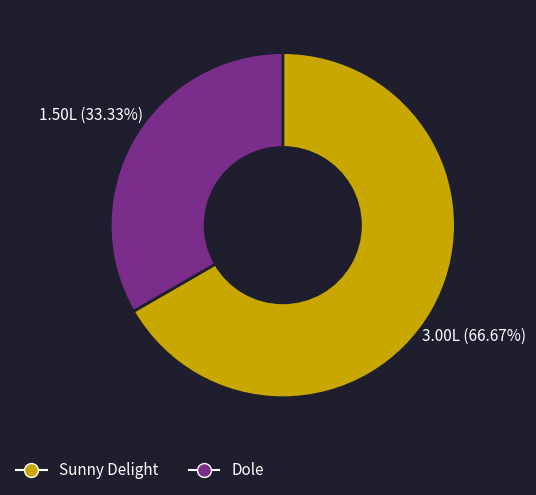

To the nearest percent, what is the difference between the largest and smallest slice percentages?

33%